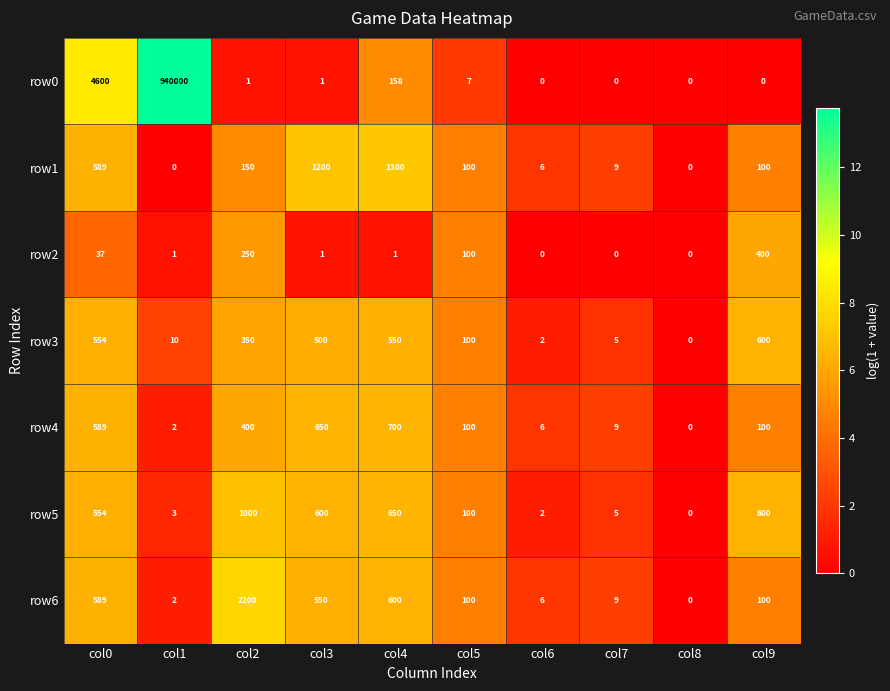

List the series in order of their peak value, lowest first.

row2, row3, row4, row5, row1, row6, row0